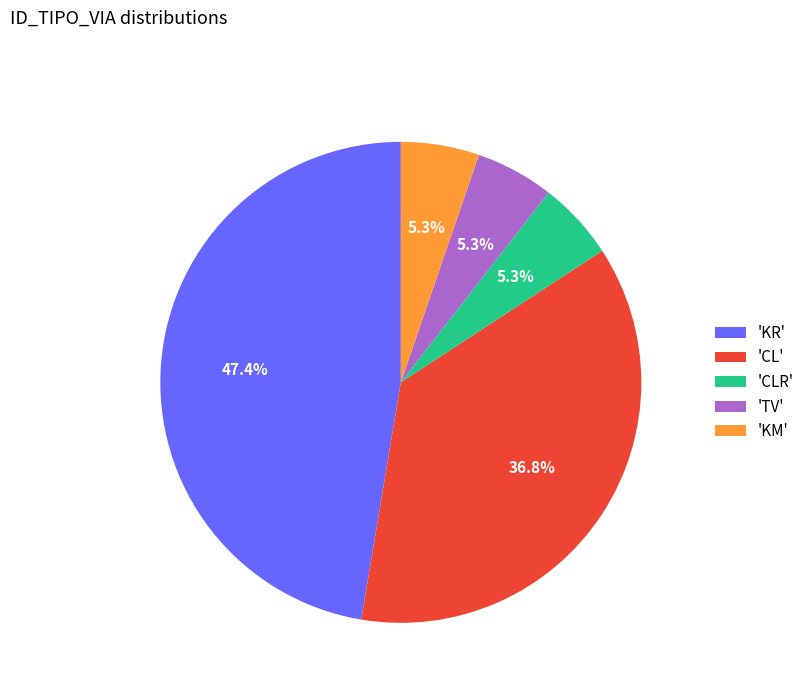

What is the largest slice in the pie chart?

'KR'